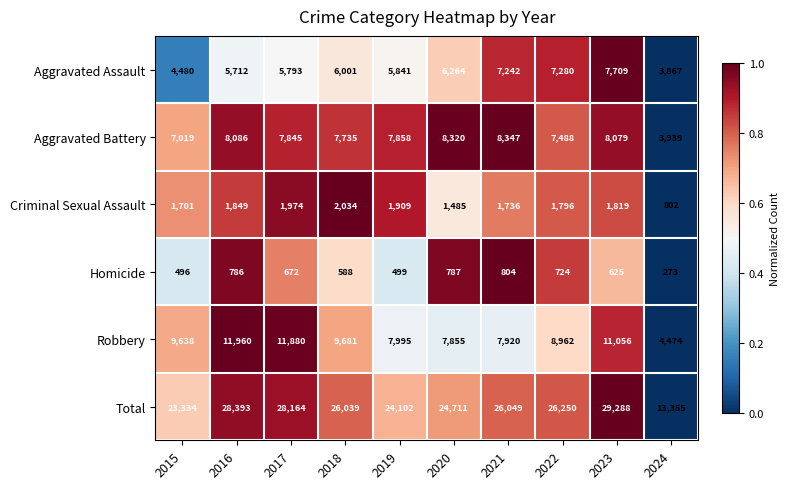

What is the maximum value shown in the chart?

29288